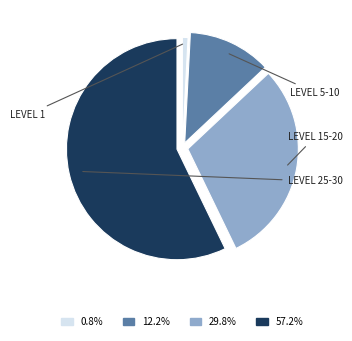

Does any single category account for the majority?

Yes